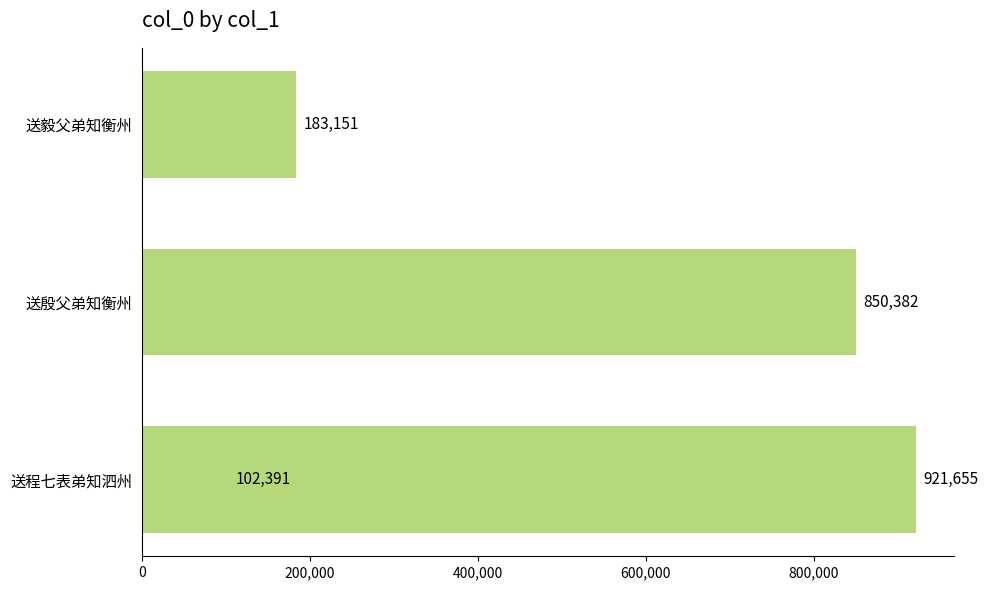

What position from the left is 600,000?

4